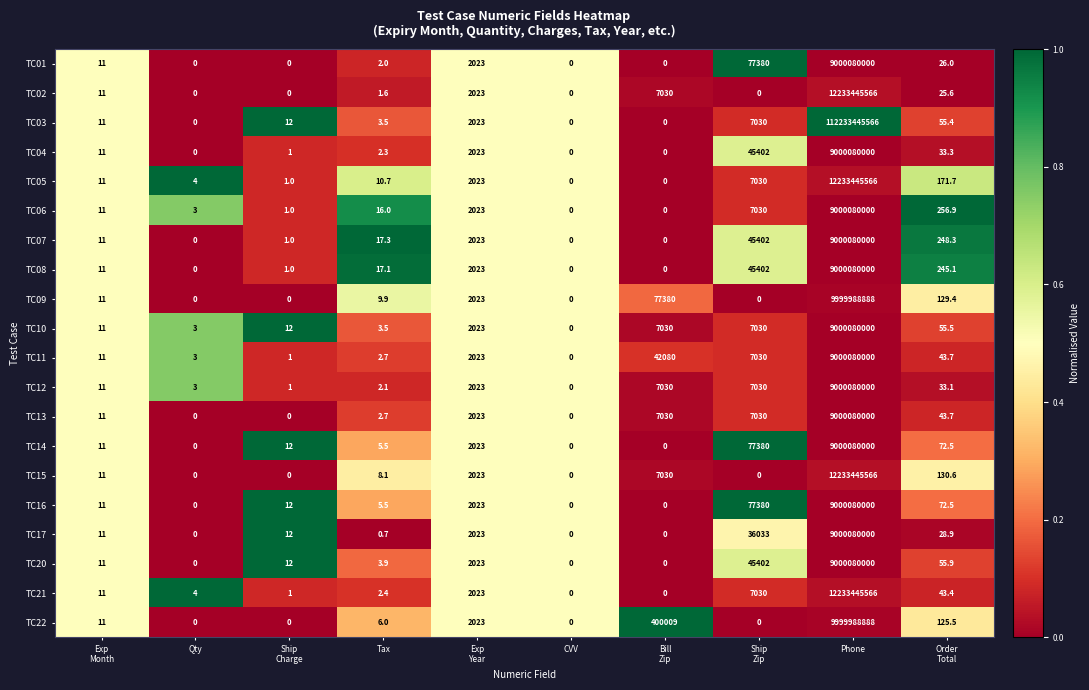

The value of TC16 at Phone is 9000080000.0. True or false?

True